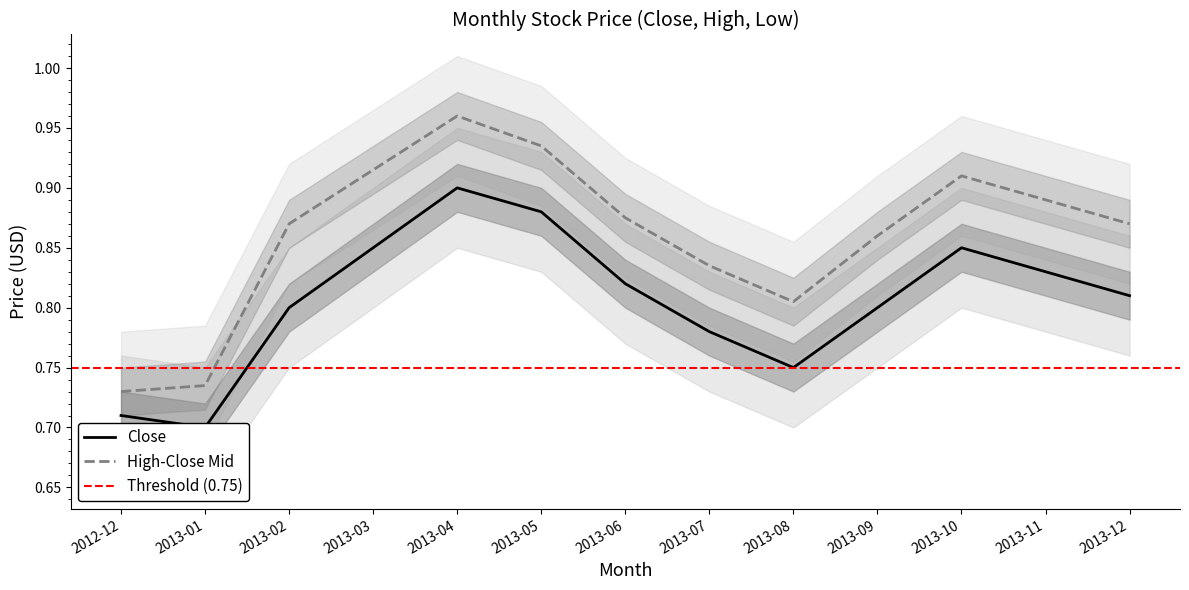

True or false: High and Close intersect in this chart.

False